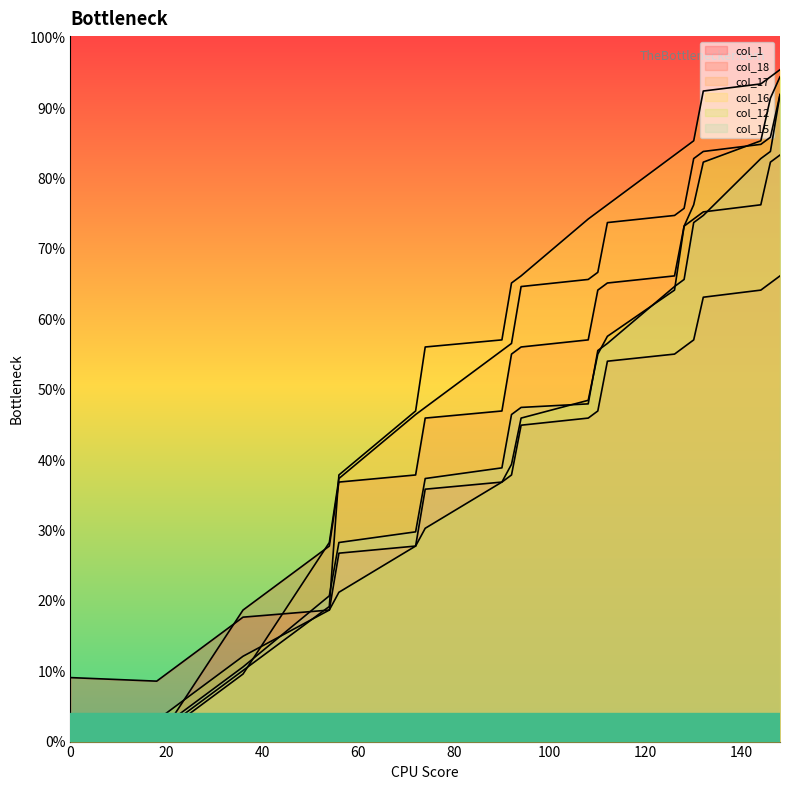

Reading right to left, list all the values displayed in this chart.

col_1: 148=131	146=129	144=127	132=125	130=113	128=111	126=109	112=107	110=93	108=91	94=89	92=75	90=73	74=71	72=55	56=53	54=37	36=35	18=17	0=18
col_18: 148=165	146=163	144=151	132=149	130=147	128=145	126=131	112=129	110=127	108=113	94=111	92=109	90=93	74=91	72=75	56=73	54=55	36=37	18=0	0=0
col_17: 148=182	146=170	144=168	132=166	130=164	128=150	126=148	112=146	110=132	108=130	94=128	92=112	90=110	74=94	72=92	56=74	54=56	36=19	18=1	0=1
col_16: 148=189	146=187	144=185	132=183	130=169	128=167	126=165	112=151	110=149	108=147	94=131	92=129	90=113	74=111	72=93	56=75	54=38	36=20	18=2	0=2
col_12: 148=187	146=181	144=169	132=163	130=151	128=145	126=127	112=114	110=109	108=96	94=91	92=78	90=73	74=60	72=55	56=42	54=37	36=24	18=6	0=6
col_15: 148=182	146=166	144=164	132=148	130=146	128=130	126=128	112=112	110=110	108=95	94=94	92=92	90=77	74=74	72=59	56=56	54=41	36=21	18=3	0=3